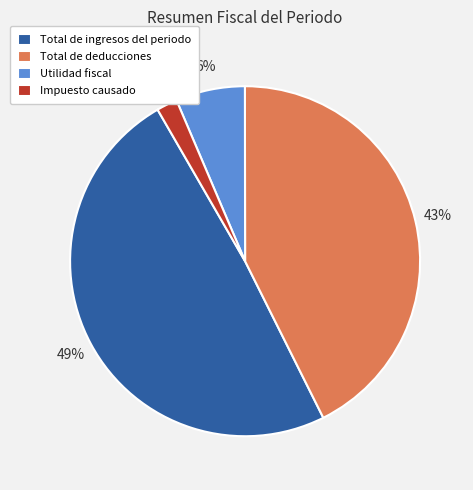

To the nearest percent, what portion does Total de deducciones represent?

43%